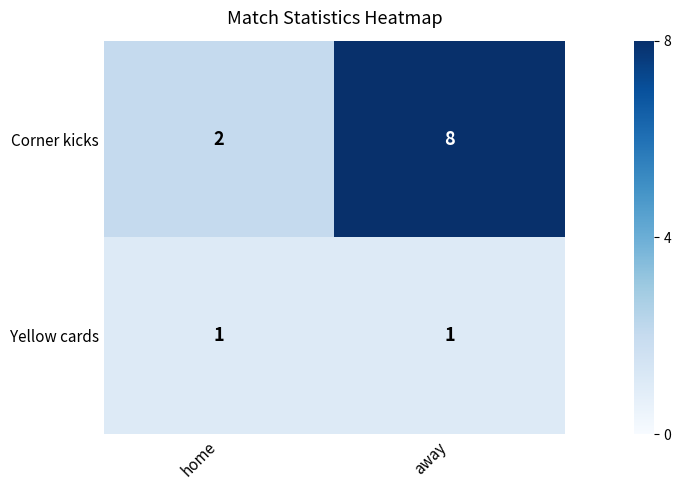

What is the difference between the highest and lowest values at away?

7